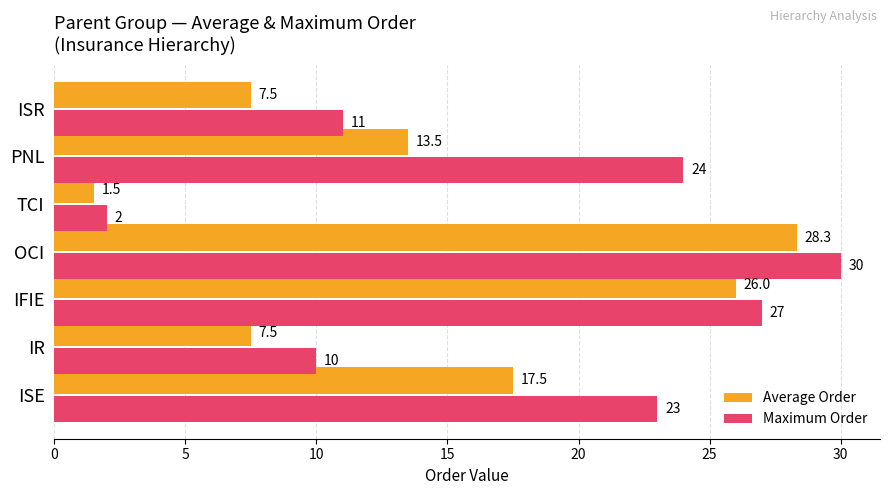

What are all the series names shown in the legend?

Average Order, Maximum Order